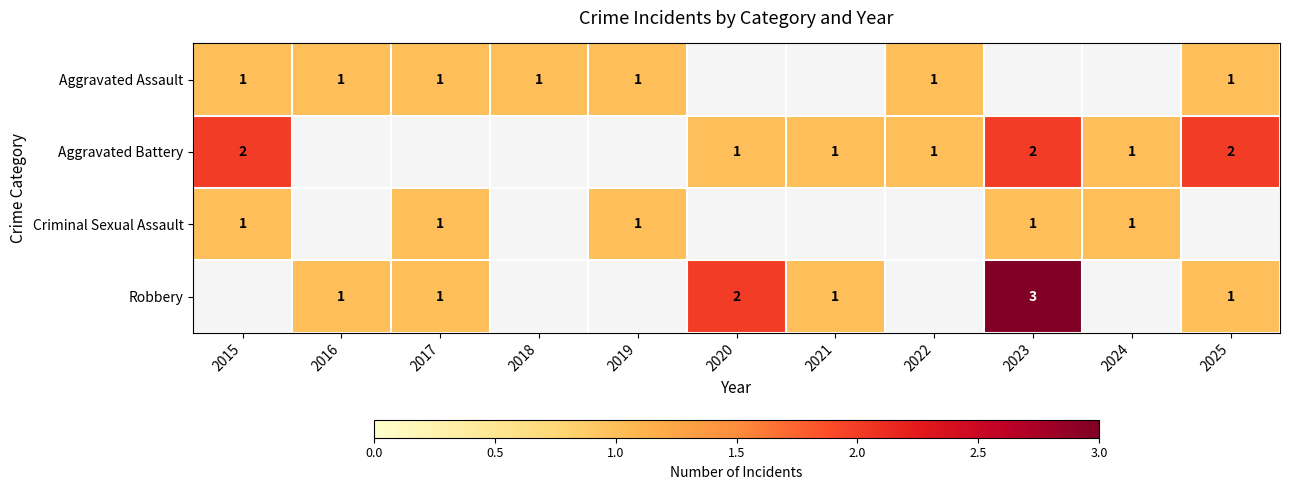

Is the value of Aggravated Battery at 2024 greater than the value of Robbery at 2023?

No